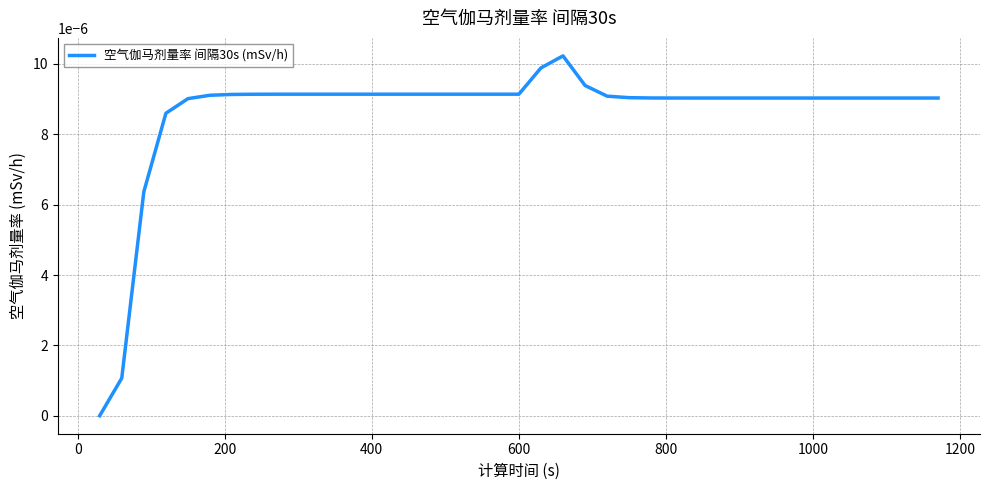

Is this an area chart (filled region under the line)?

No